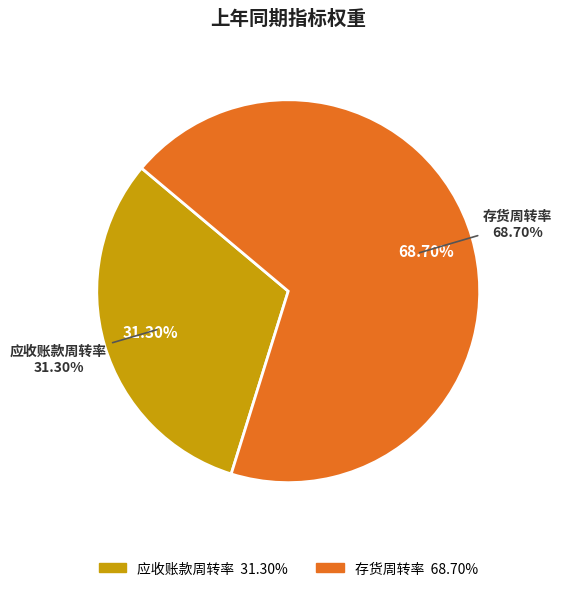

Does any single category account for the majority?

Yes